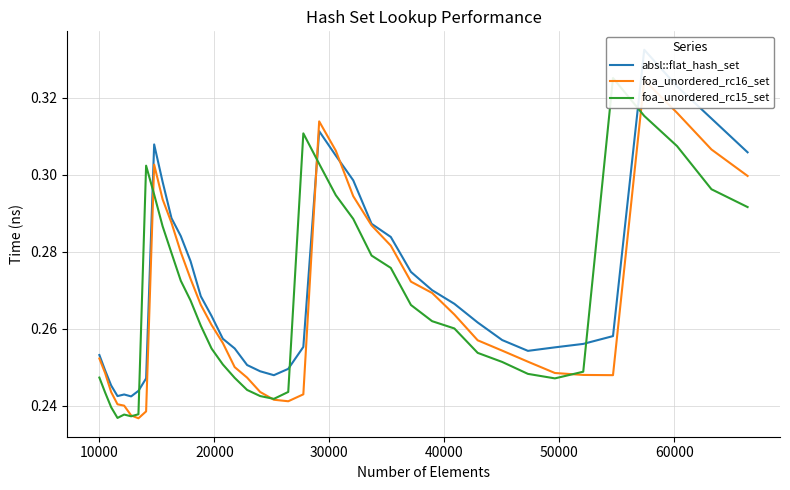

How many intersections are there between absl::flat_hash_set and foa_unordered_rc16_set?

2